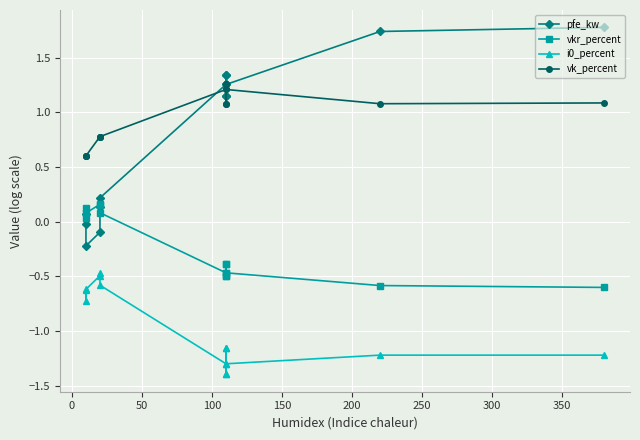

True or false: vkr_percent has more than 2 points higher than both neighbors.

True